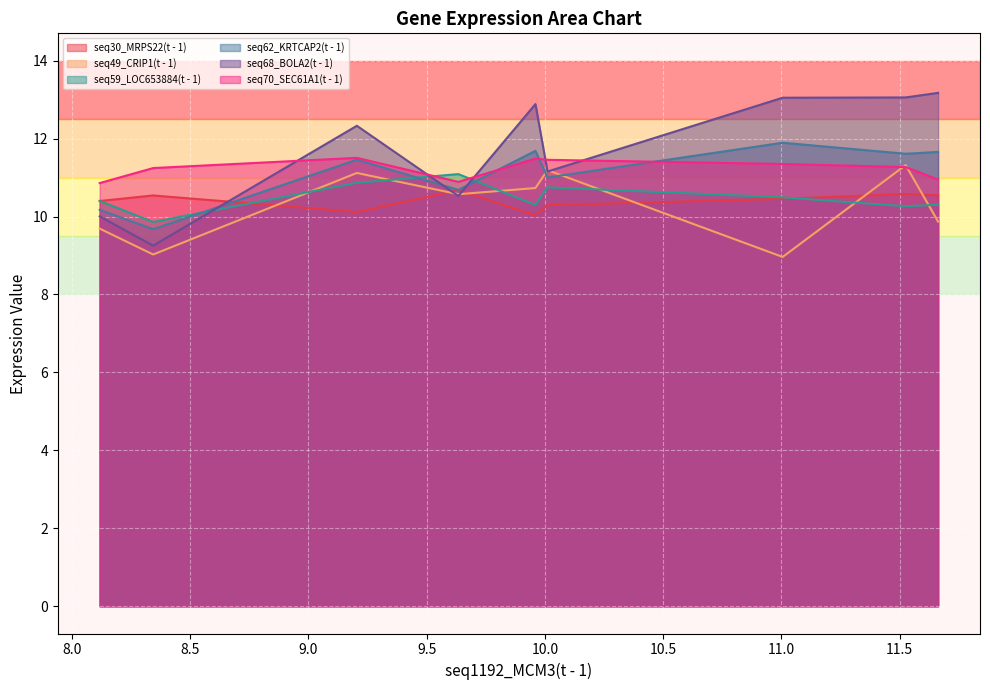

What is the approximate value of seq68_BOLA2(t - 1) at 11.525?

13.1